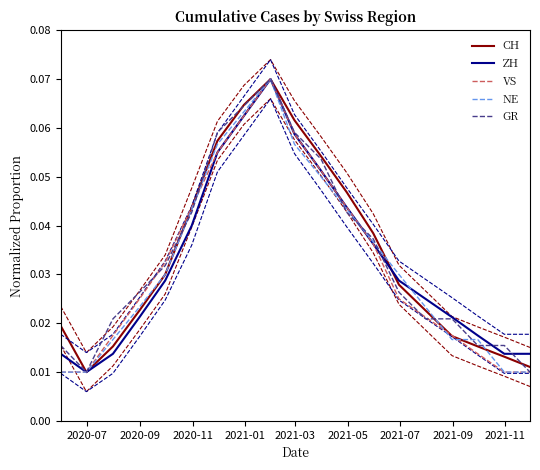

What is the highest value of the CH series?

0.1